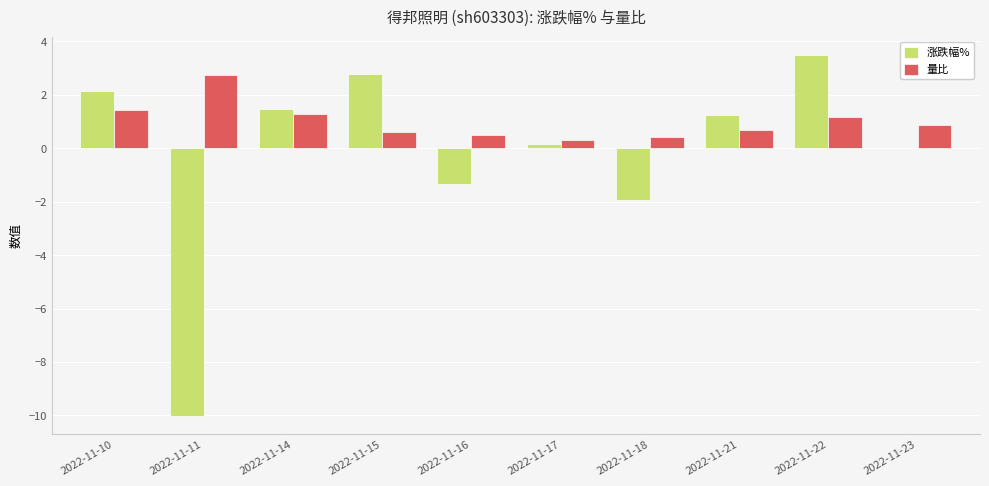

At which label does 量比 reach its peak?

2022-11-11